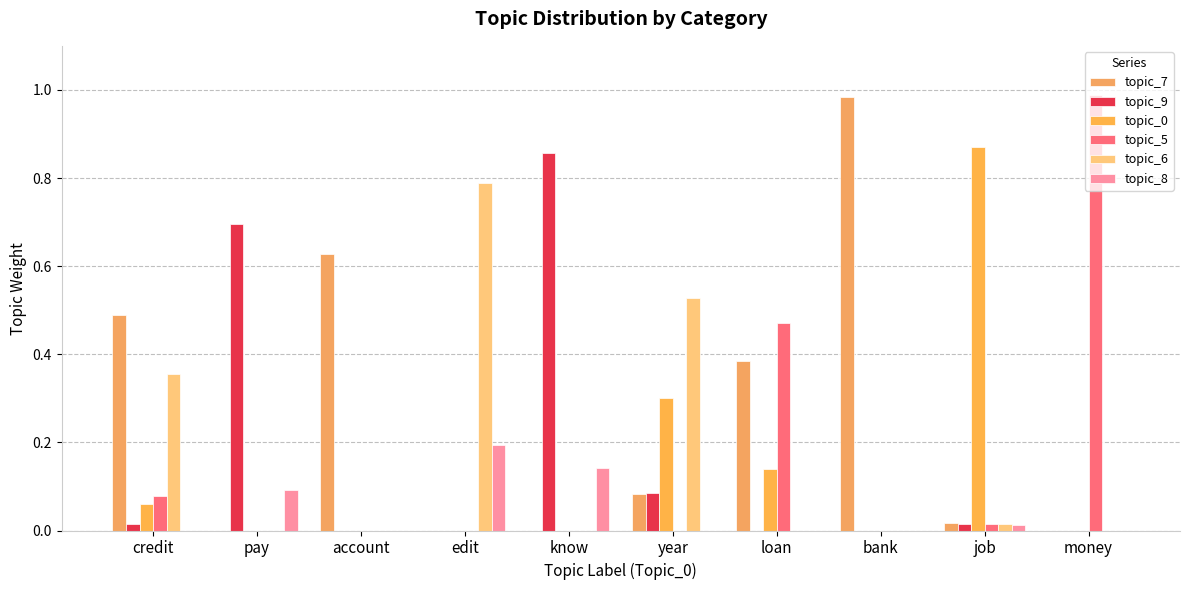

What is the maximum value shown in the chart?

1.0